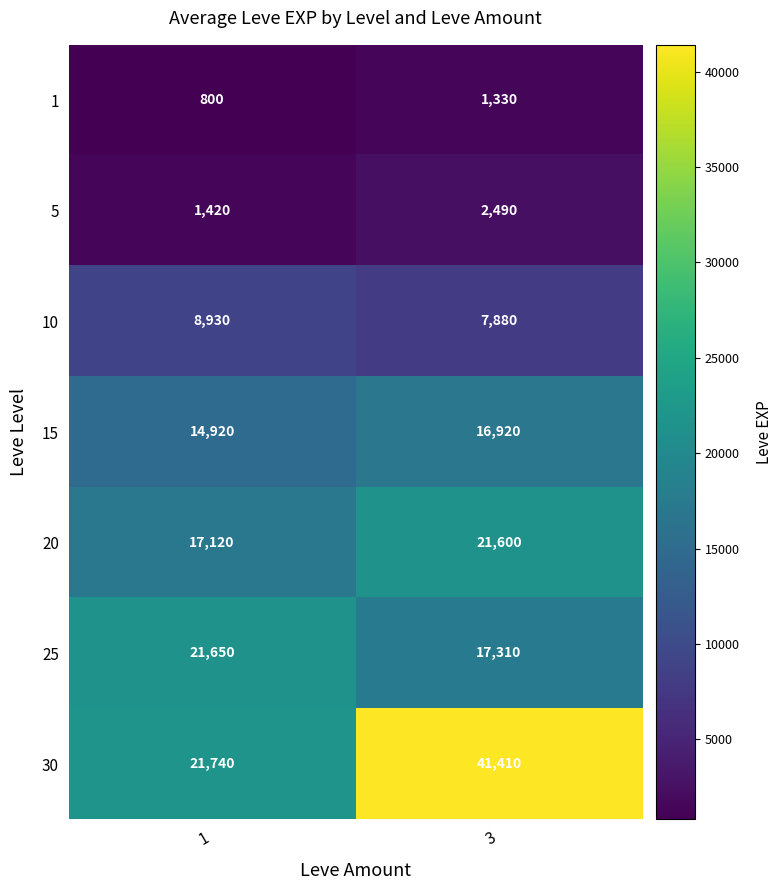

Reading right to left, list all the values displayed in this chart.

1: 3=1330	1=800
5: 3=2490	1=1420
10: 3=7880	1=8930
15: 3=16920	1=14920
20: 3=21600	1=17120
25: 3=17310	1=21650
30: 3=41410	1=21740